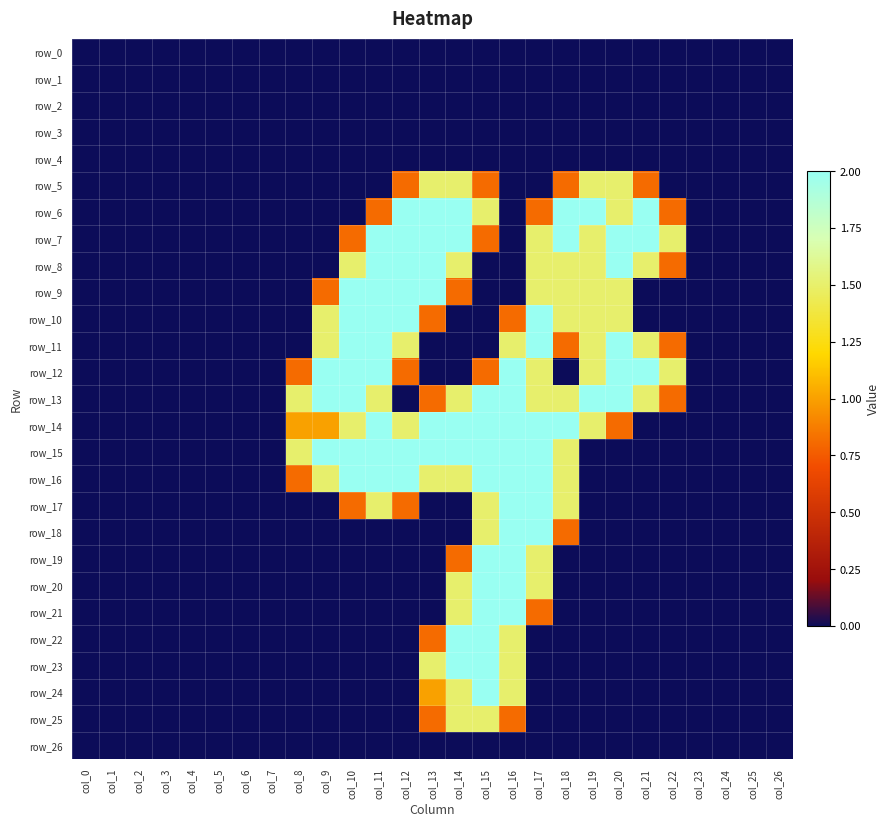

Is it true that row_13 equals 1.3 at col_7?

False